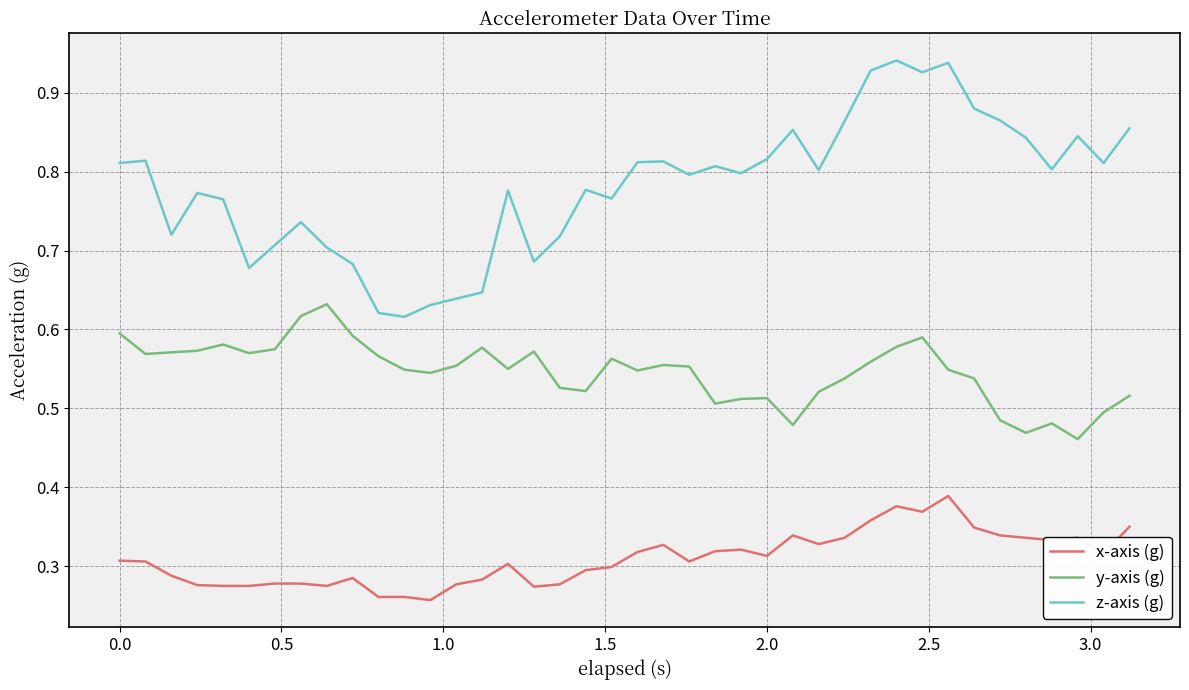

Rank the series by their average value, from highest to lowest.

z-axis (g), y-axis (g), x-axis (g)